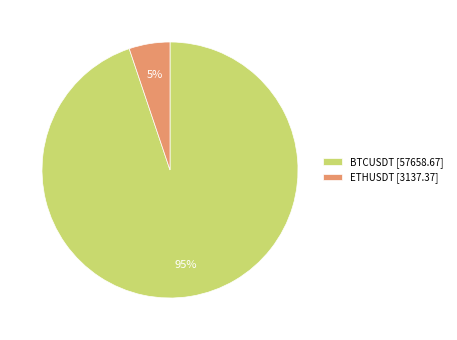

Do BTCUSDT [57658.67] and ETHUSDT [3137.37] together represent more than half of the pie?

Yes